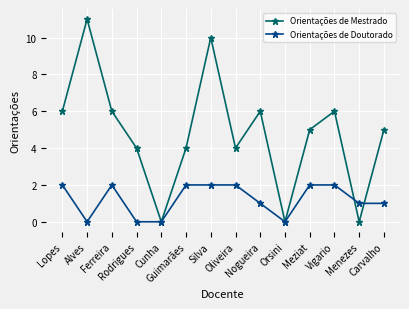

Which series has the widest spread of values?

Orientações de Mestrado